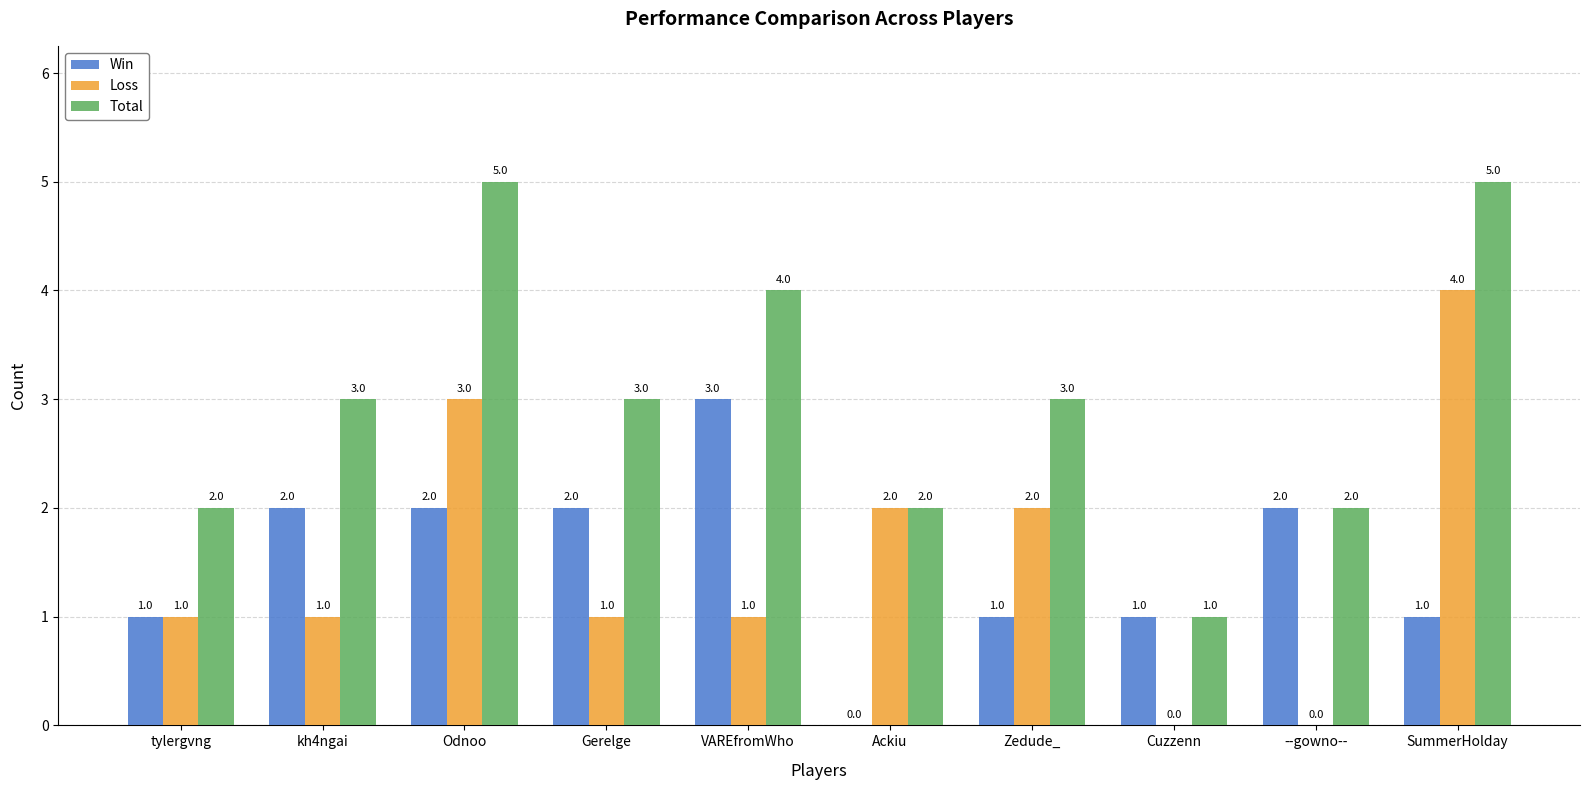

Between Ackiu and SummerHolday, which series saw the biggest shift?

Total